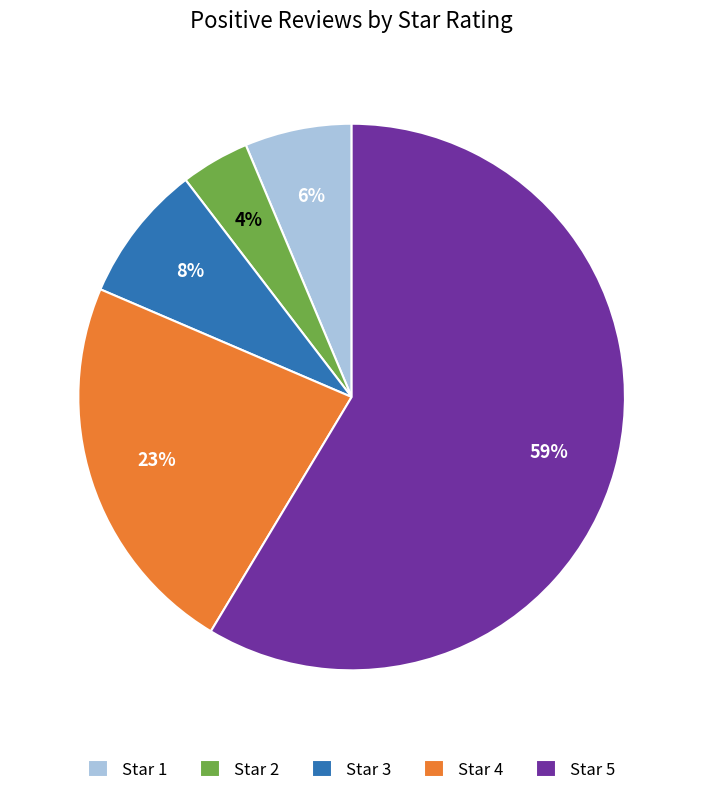

Is there a majority slice in this chart?

Yes